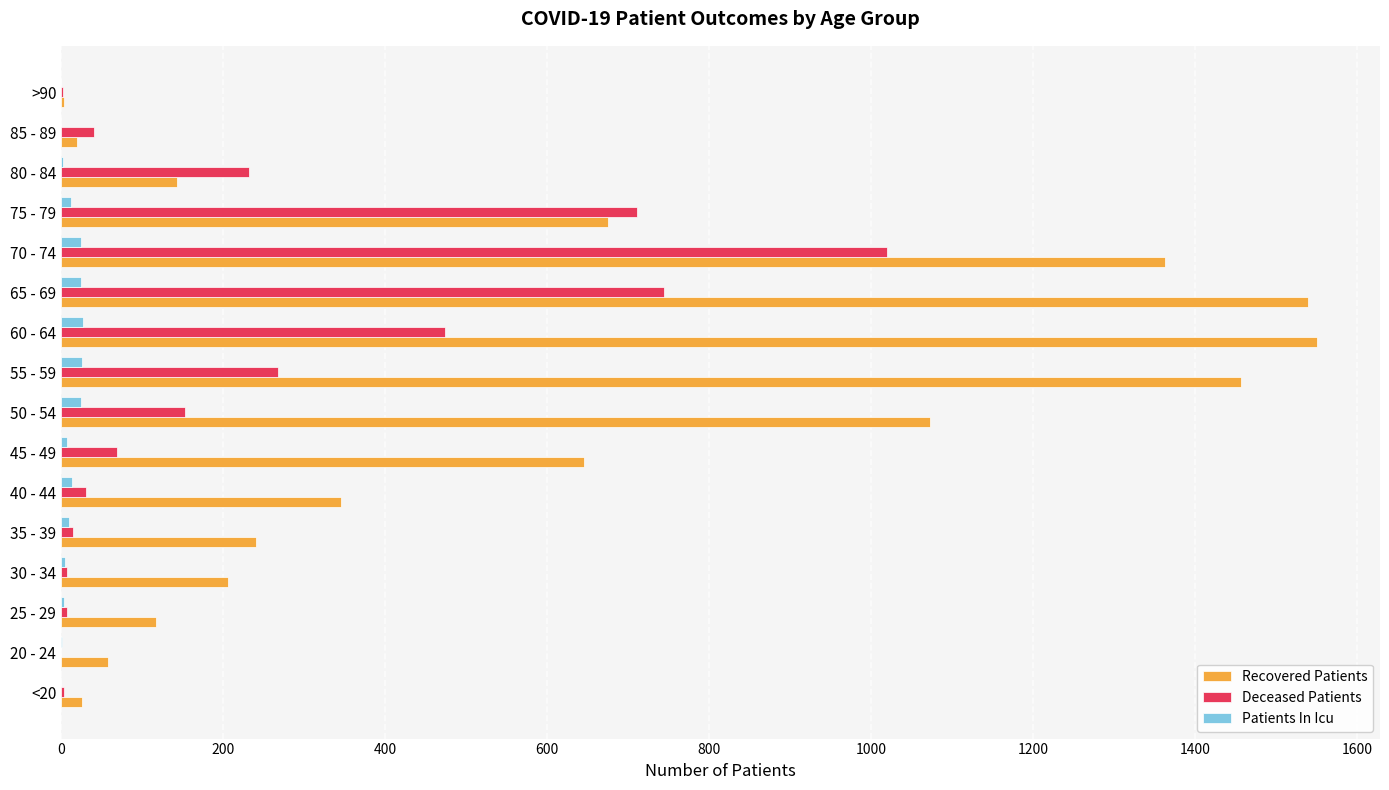

Is the value of Recovered Patients at <20 greater than the value of Deceased Patients at 60 - 64?

No